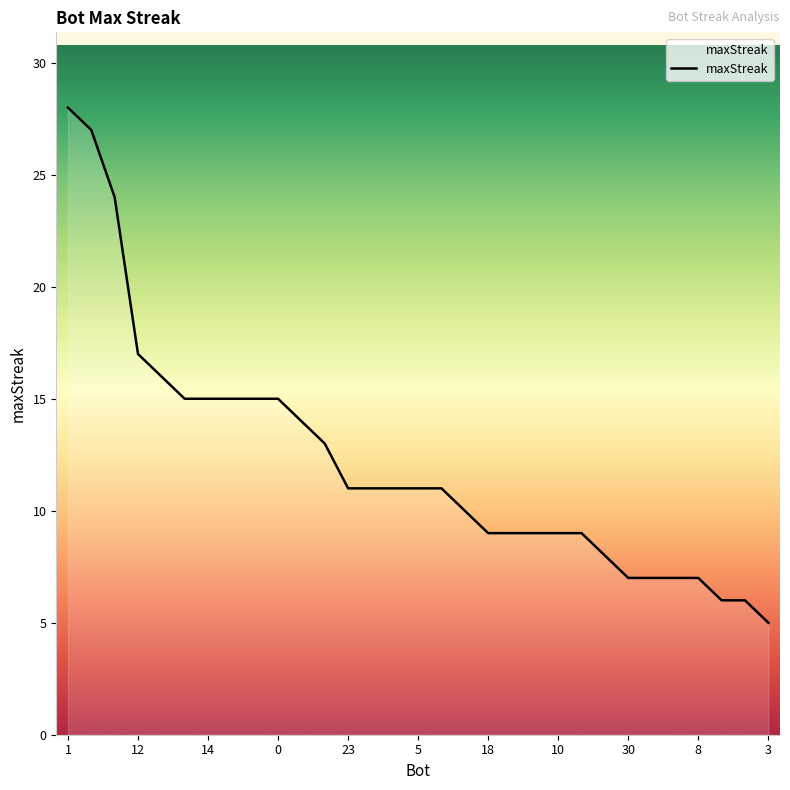

What is the smallest value displayed?

5